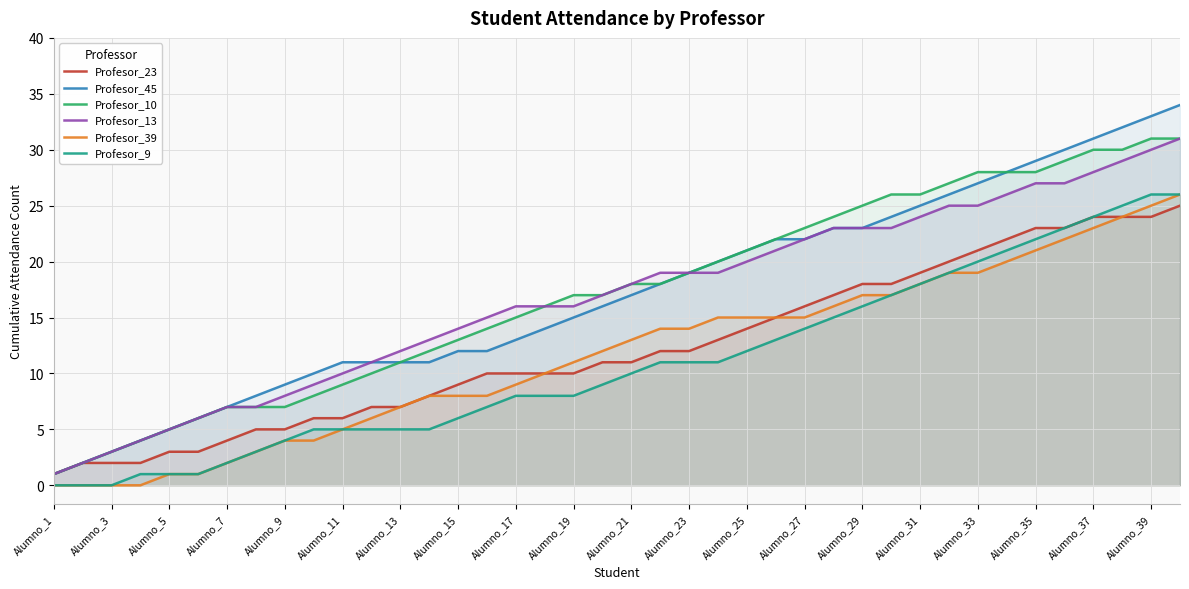

True or false: Profesor_9 and Profesor_10 cross at least once.

False